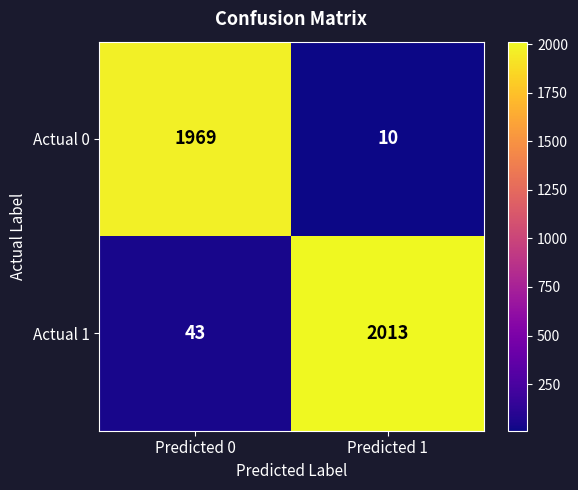

Reading left to right, transcribe all the data shown in this chart.

Actual 0: 1969	10
Actual 1: 43	2013